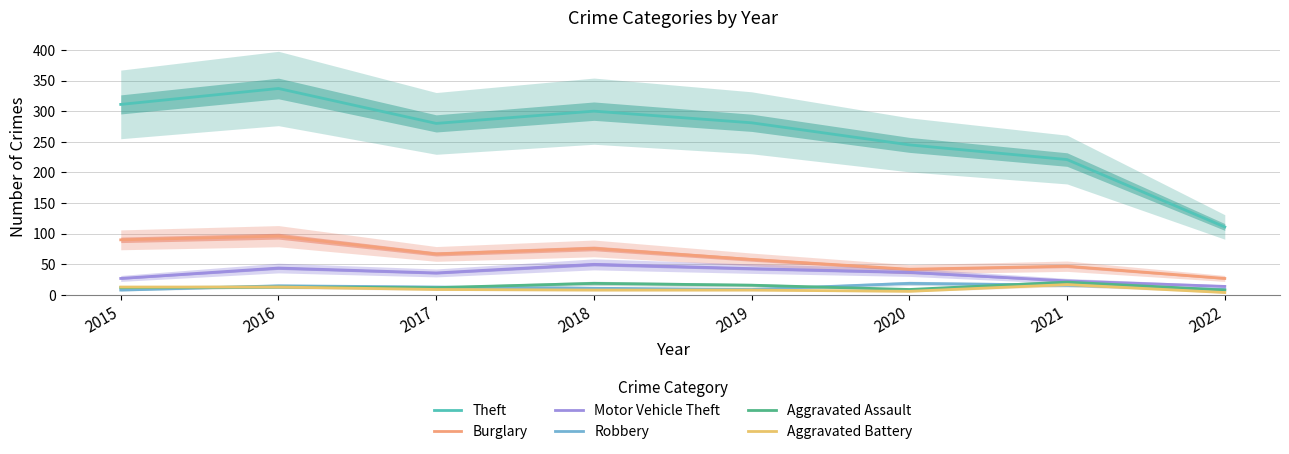

Is the value of Motor Vehicle Theft at 2016 greater than the value of Robbery at 2021?

Yes